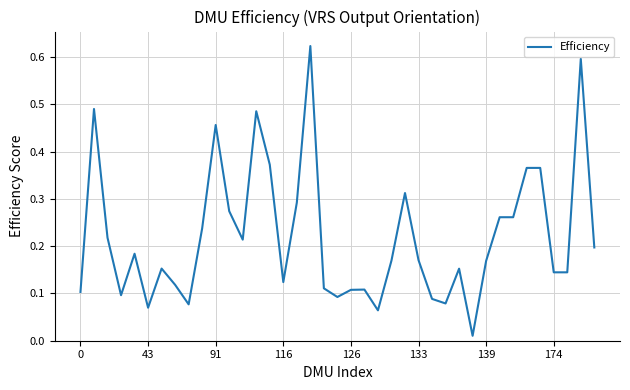

Does the chart display data point markers on the line(s)?

No